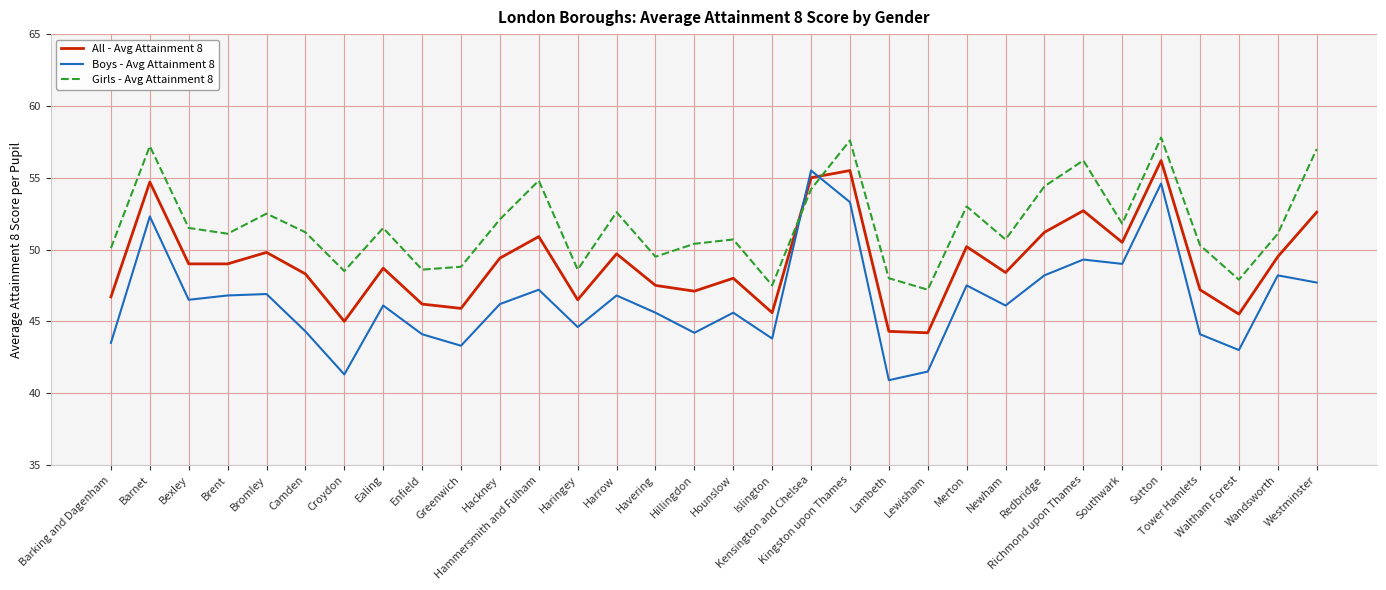

What is the spread (max minus min) of values at Barnet?

4.9